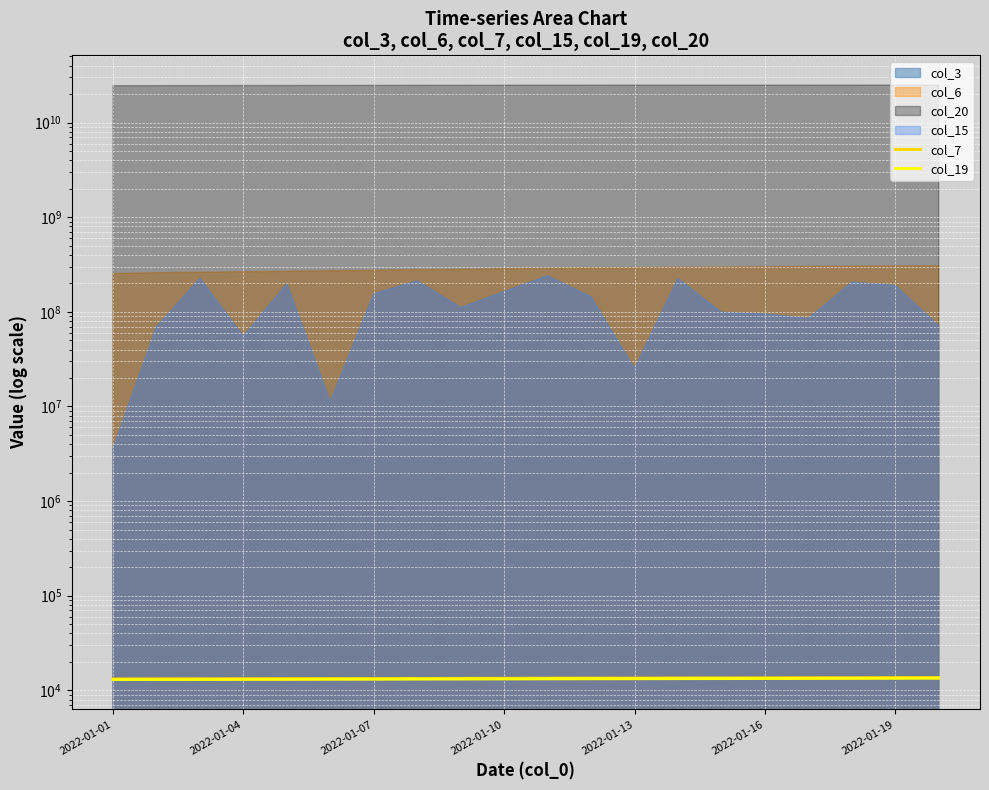

What position from the right is 17?

3